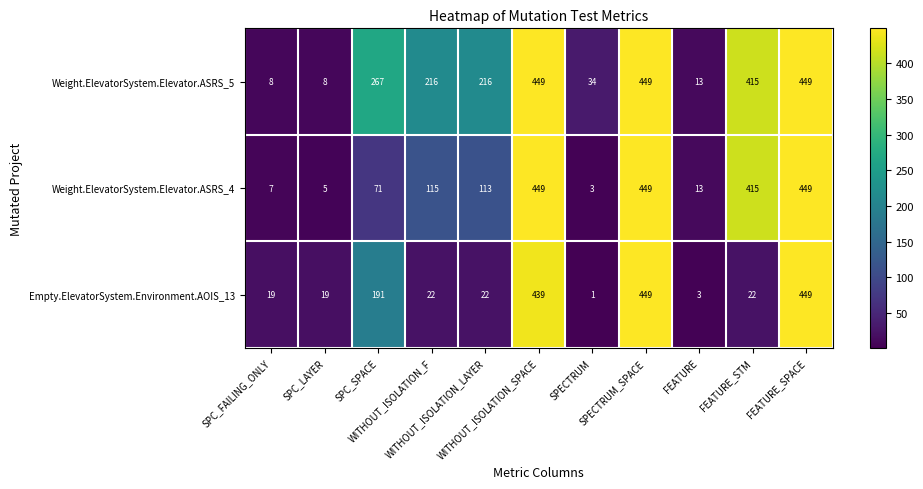

Which series has the largest range (max minus min)?

Empty.ElevatorSystem.Environment.AOIS_13